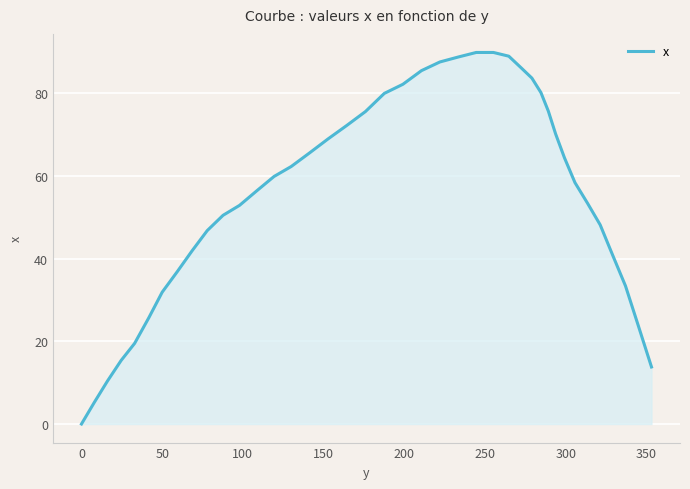

How many values are below 59?

20